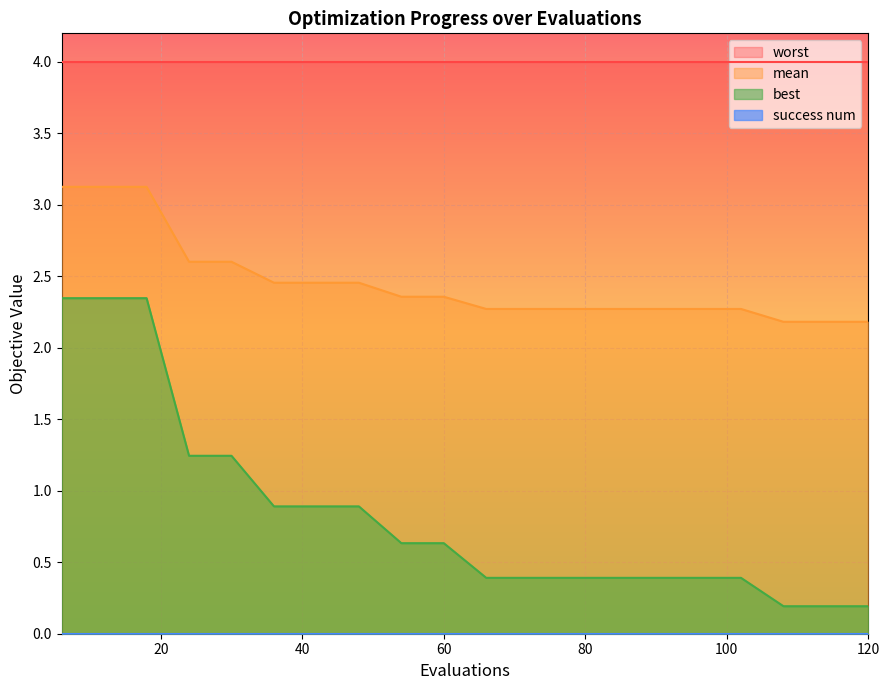

How many data points does each series have?

20